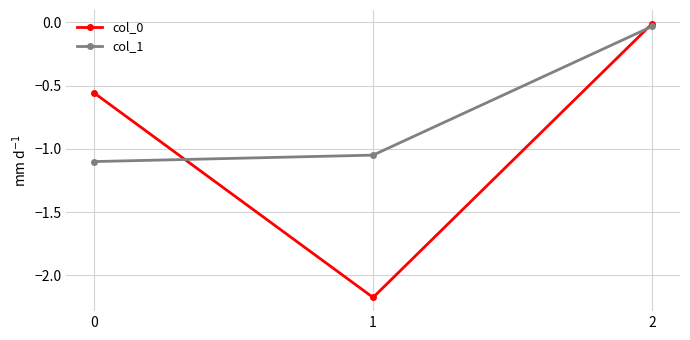

True or false: col_1 has a value of -1.5 at 1.

False